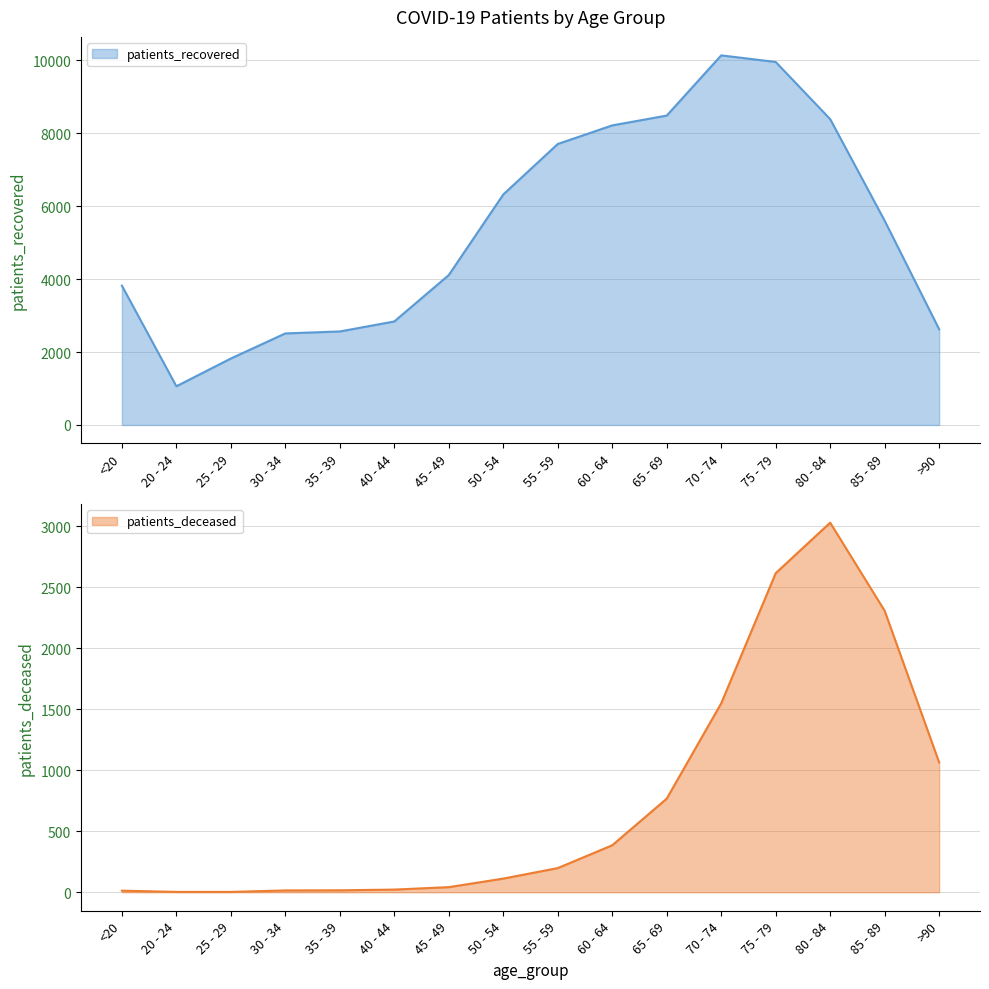

What is the label of the 15th point from the right?

20 - 24